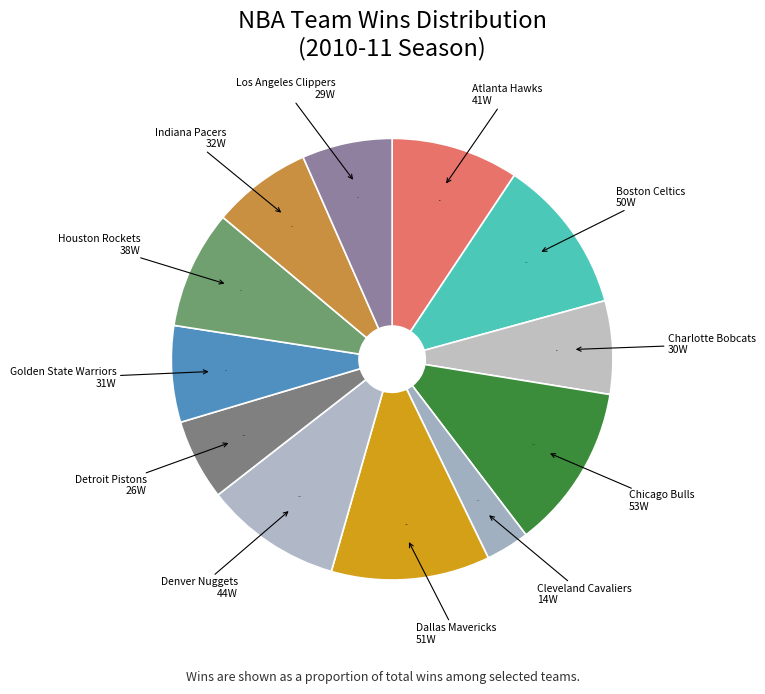

What percentage is the Golden State Warriors slice, to the nearest percent?

7%